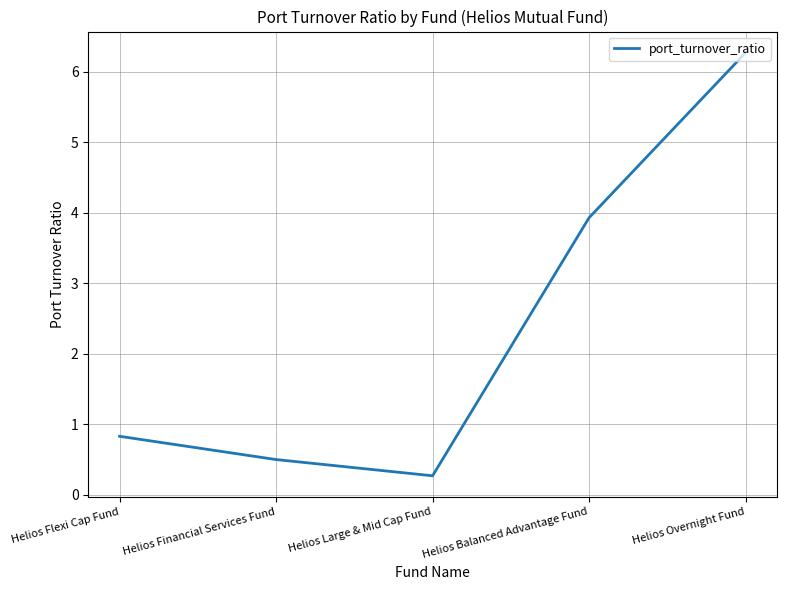

At which category does the data reach its first local valley?

Helios Large & Mid Cap Fund